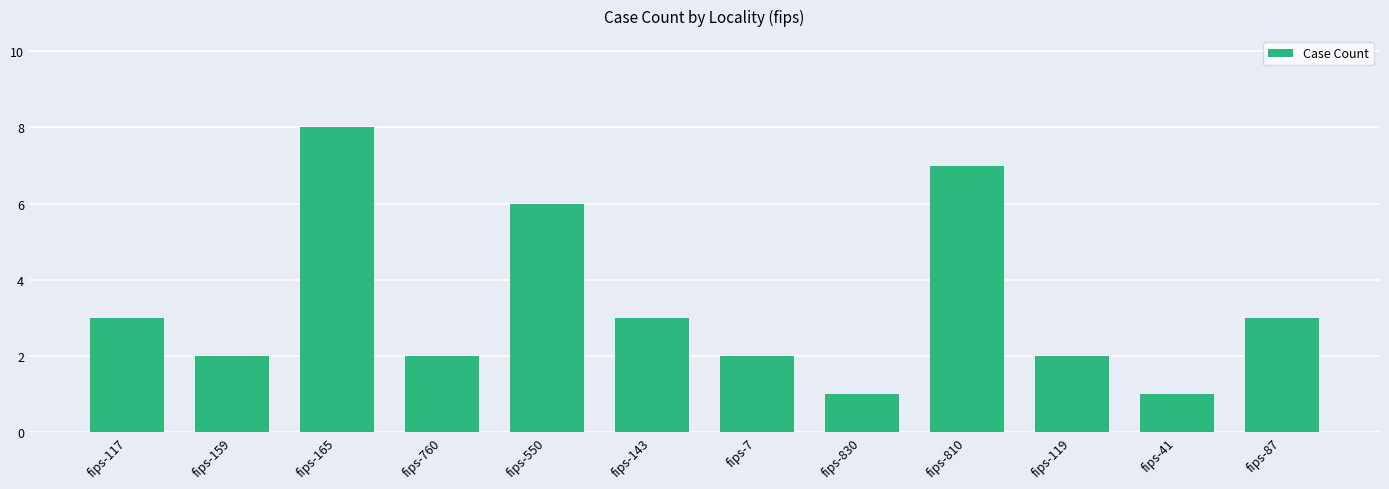

Count the number of data series in this chart.

1